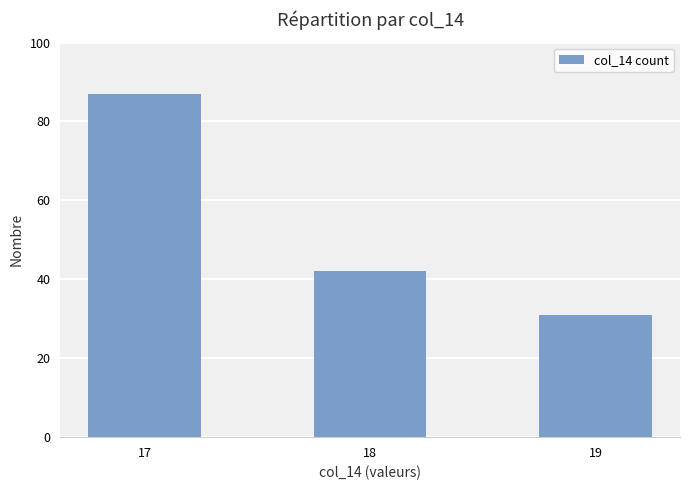

Read the value at 19.

31